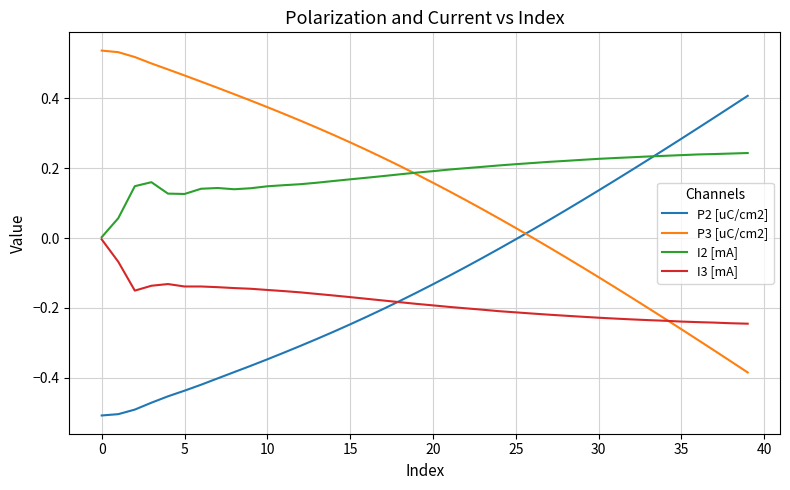

True or false: P3 [uC/cm2] and P2 [uC/cm2] intersect in this chart.

True